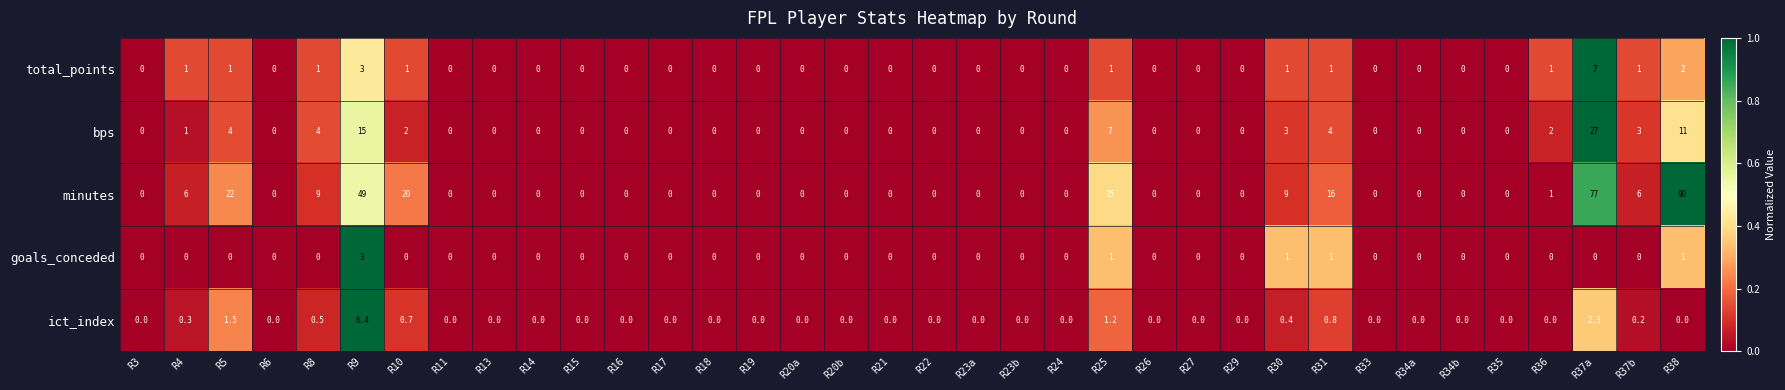

How many data points in bps are above 0?

12